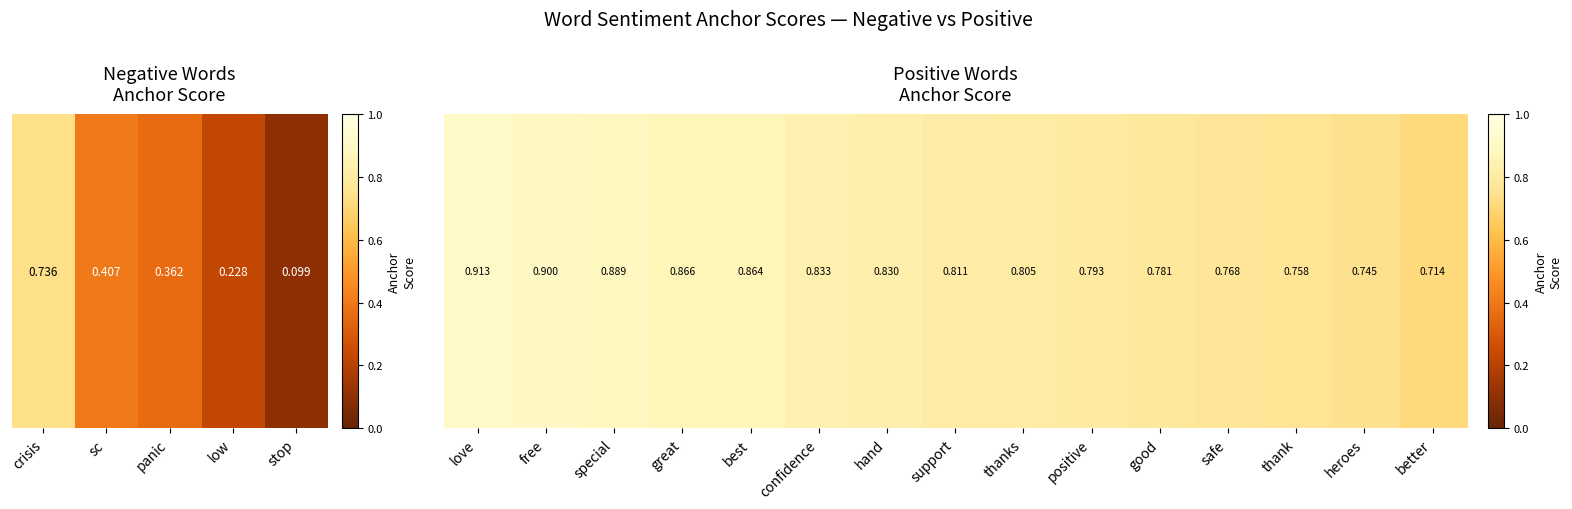

What is the difference between the maximum and minimum values?

0.2